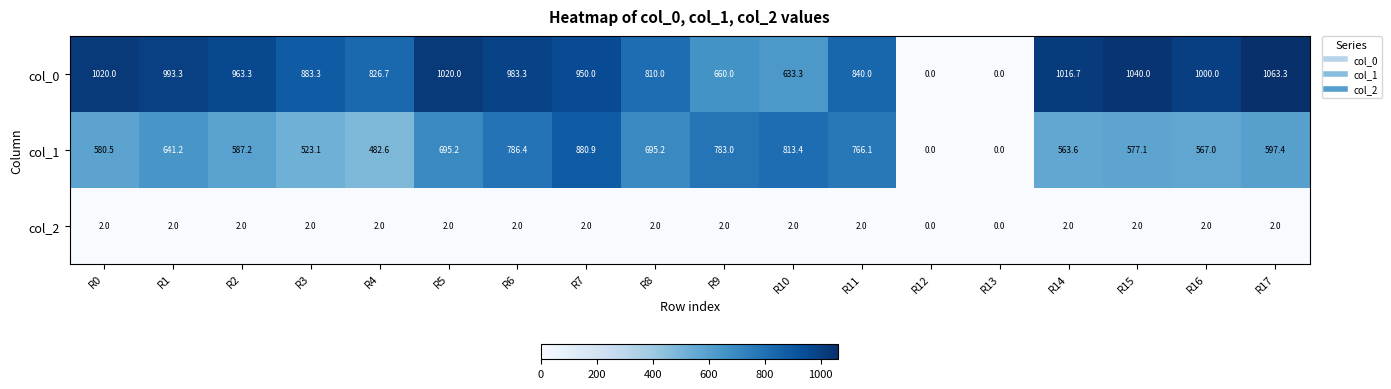

At how many categories does at least one series exceed 23?

16